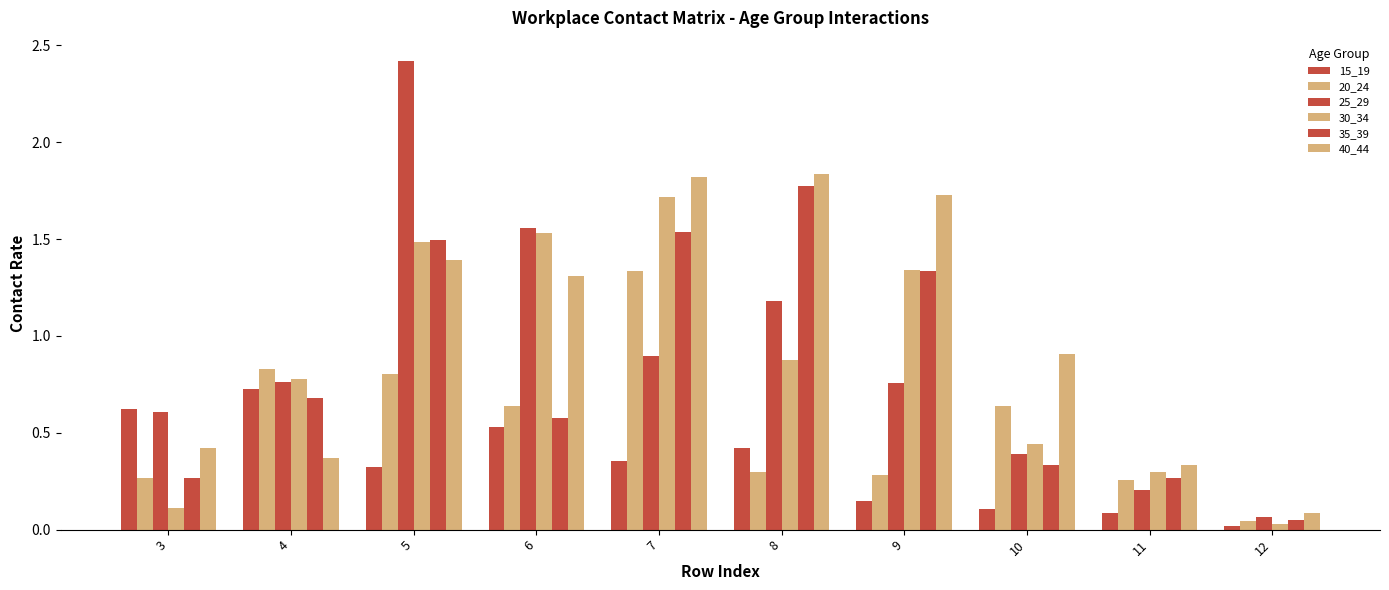

What is the value of the 15_19 bar at the 1st from the left?

0.6